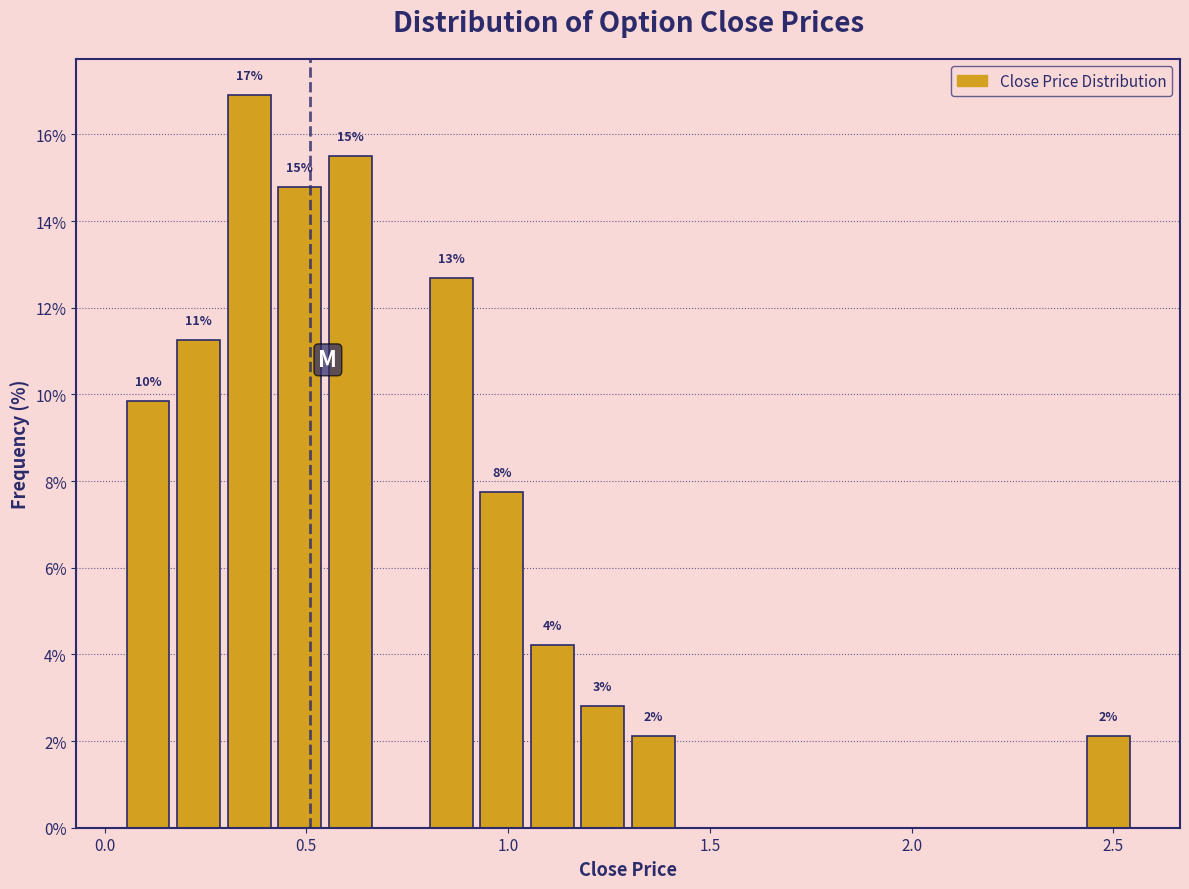

Read against the x-axis, roughly where is the centre of the tallest bar?

0.35